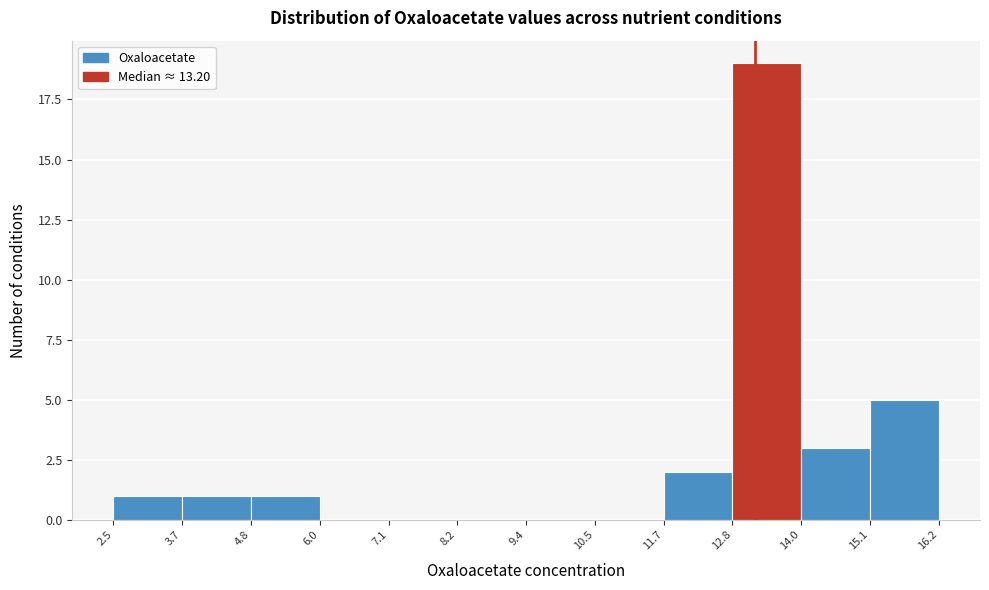

What is the height of the bar covering 12.8 to 14.0 on the x-axis? The values are not printed on the chart, so give them approximately, as read against the axis.

19